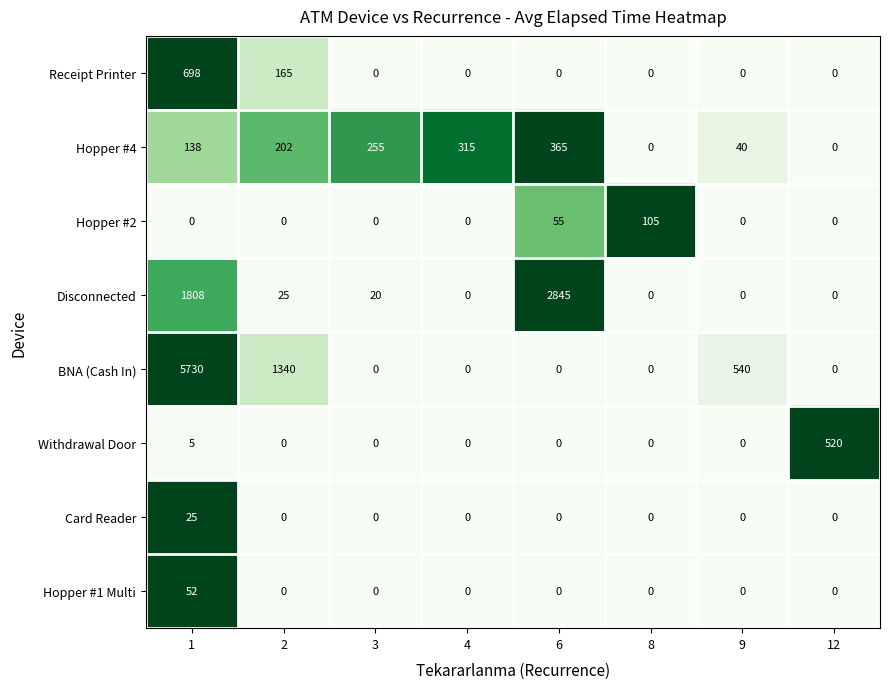

True or false: Hopper #4 has a value of 0 at 12.

True